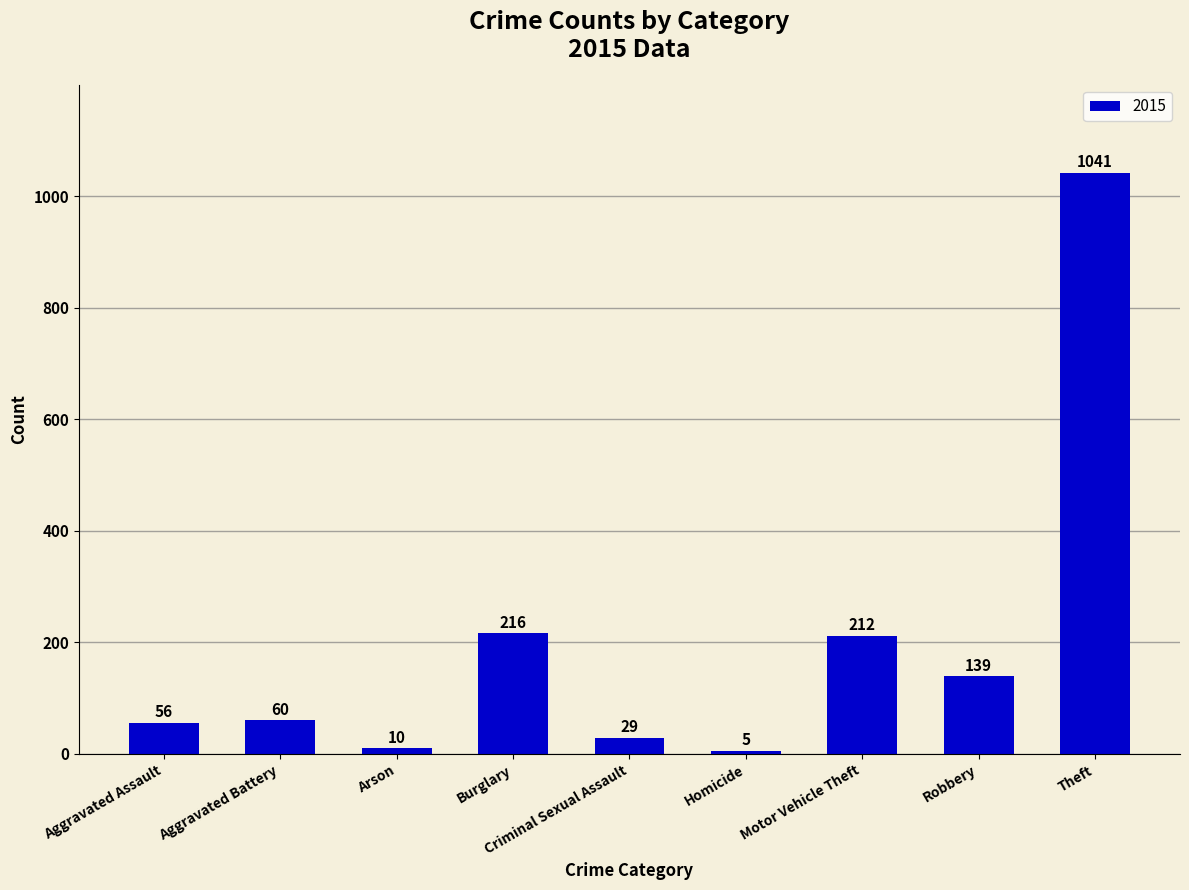

Count the number of categories in the chart.

9